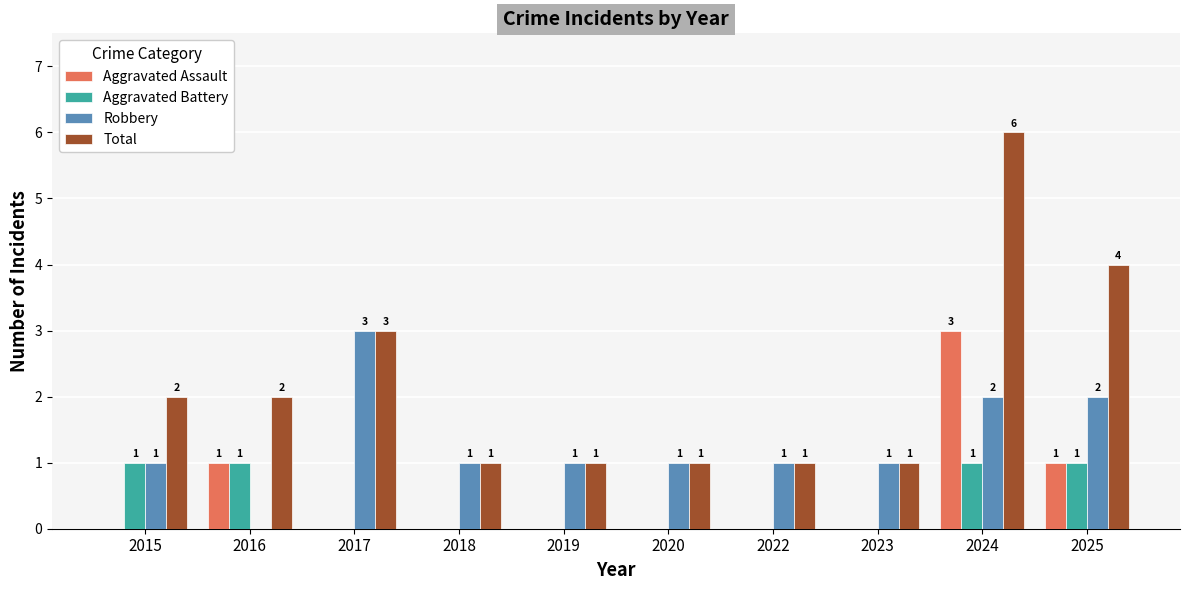

True or false: Aggravated Assault has a value of 5 at 2024.

False